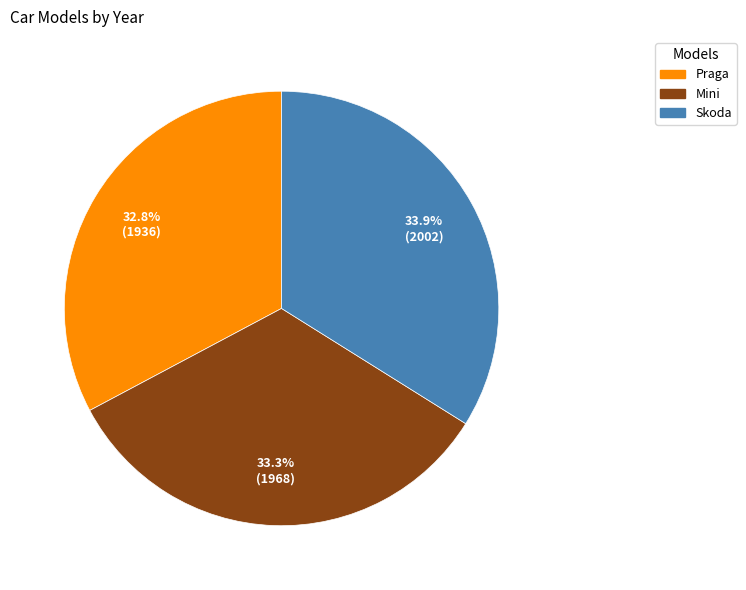

Which has a higher value, Skoda or Praga?

Skoda